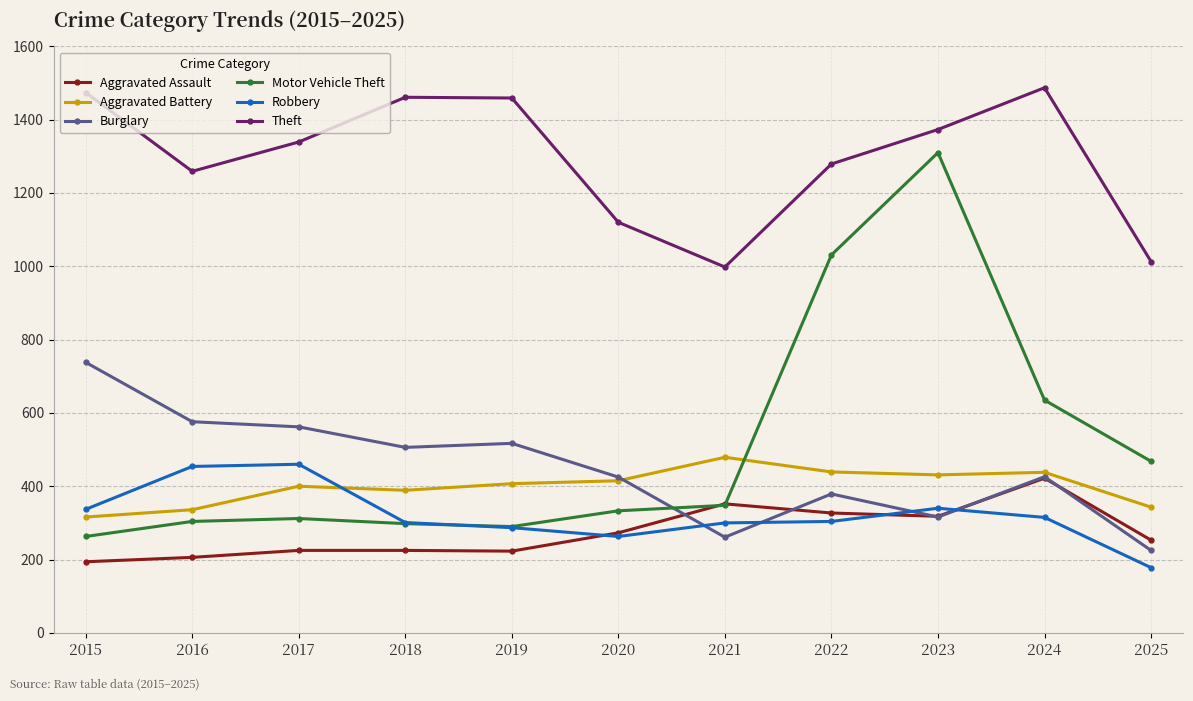

Where does the Burglary series first go above 426?

2015